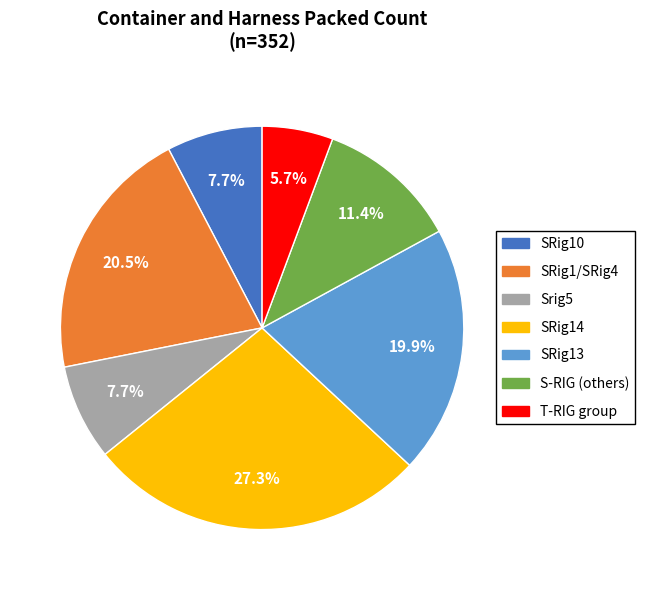

Is there a majority slice in this chart?

No